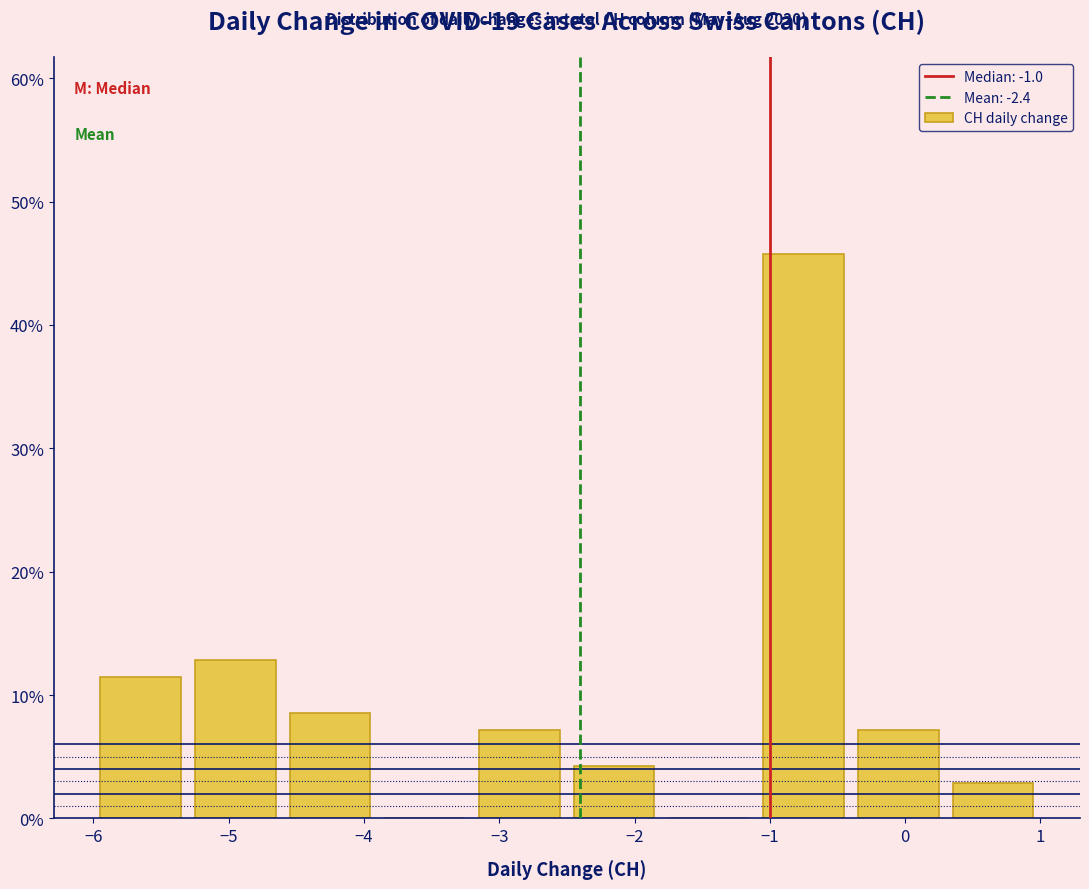

Over which range of the x-axis is the bar tallest?

-1.1 to -0.4